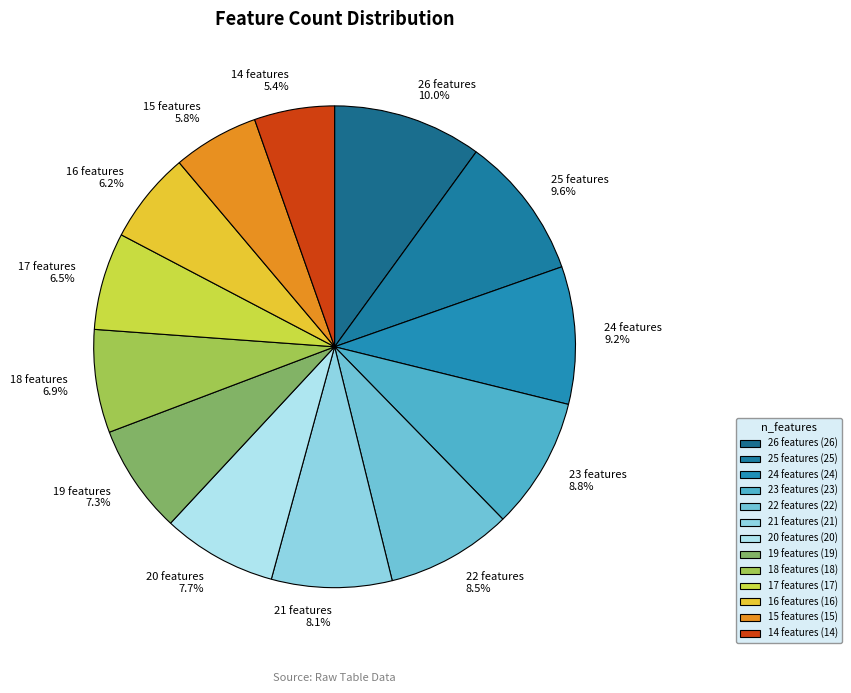

The 14 features slice represents 5% of the pie. True or false?

True